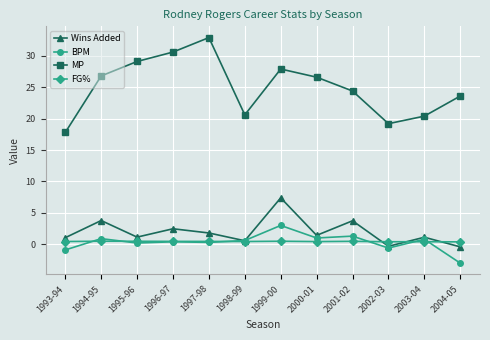

Is the value of MP at 1995-96 greater than the value of BPM at 1993-94?

Yes